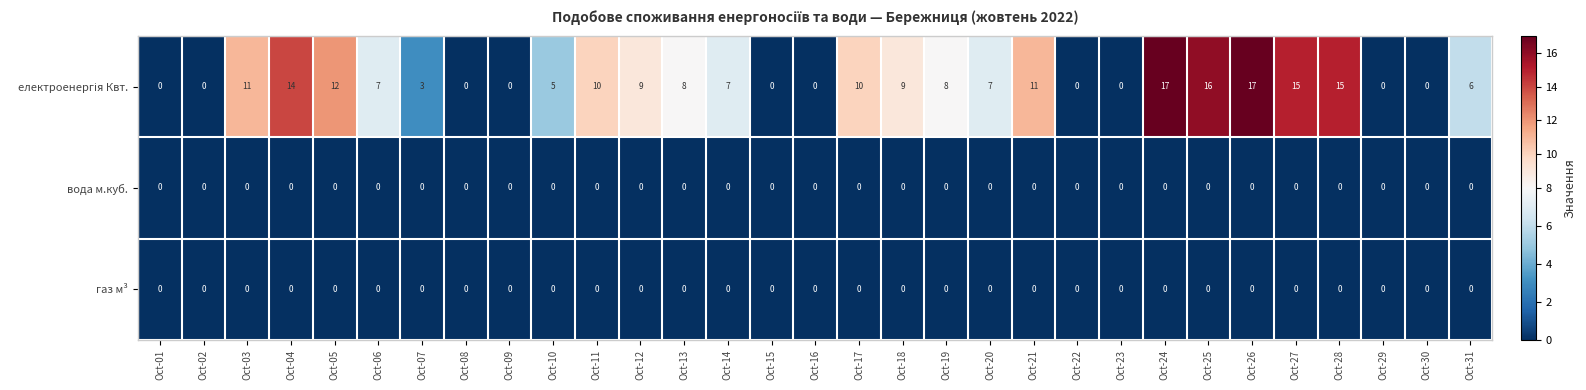

What is the total value across all series at Oct-07?

3